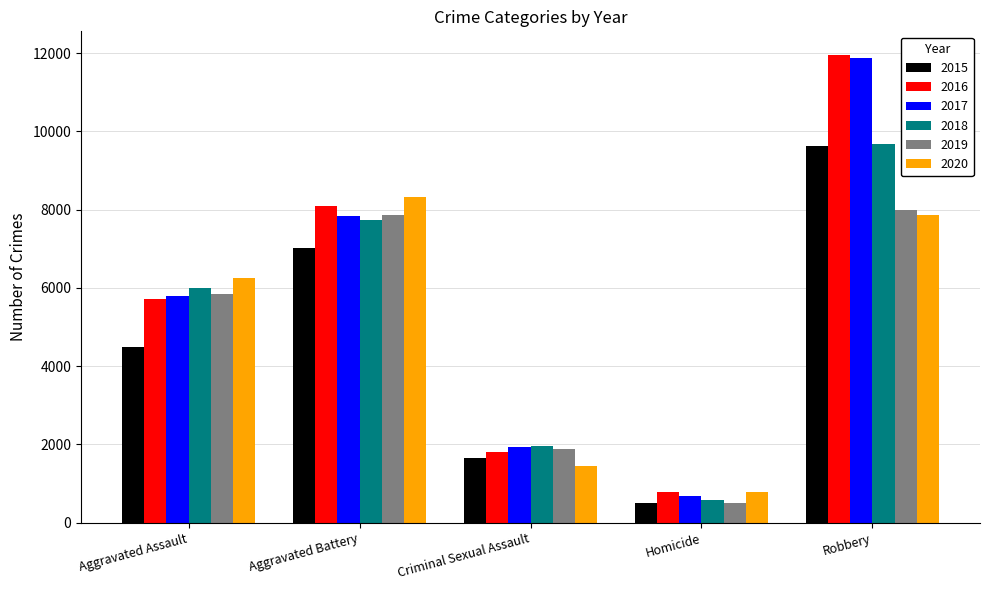

What is the value of the 2015 bar at the 1st from the left?

4480